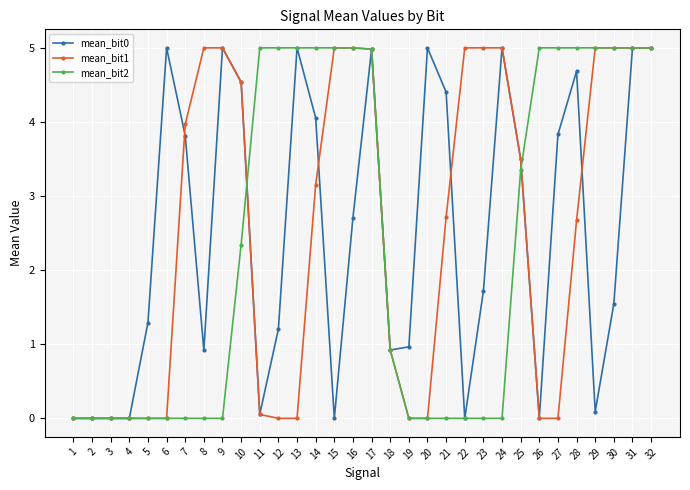

What is the sum of the mean_bit1 values at 22 and 21?

7.7